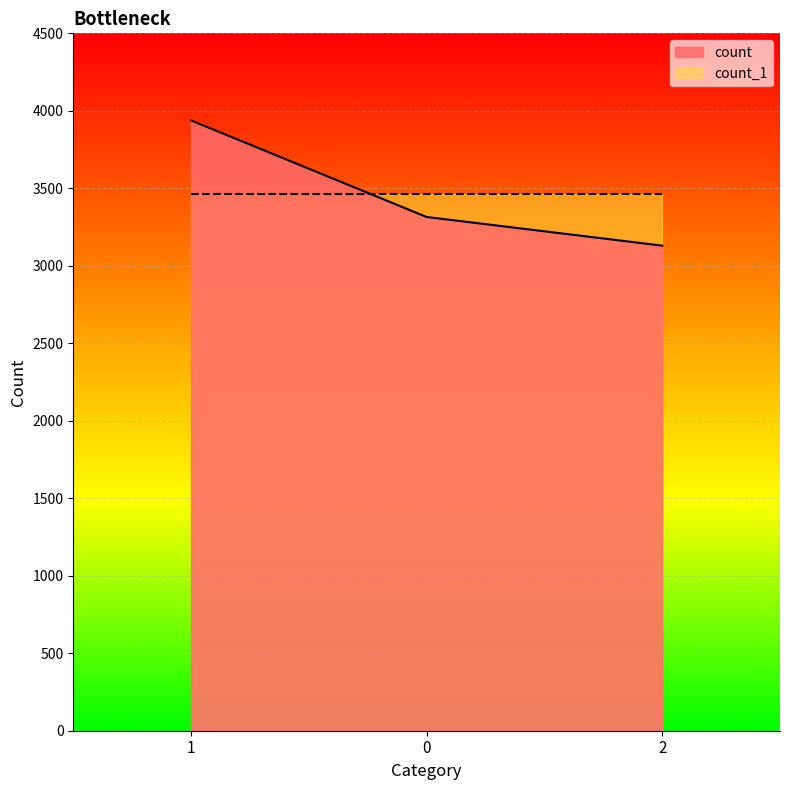

List the labels in order of value, largest first.

1, 0, 2